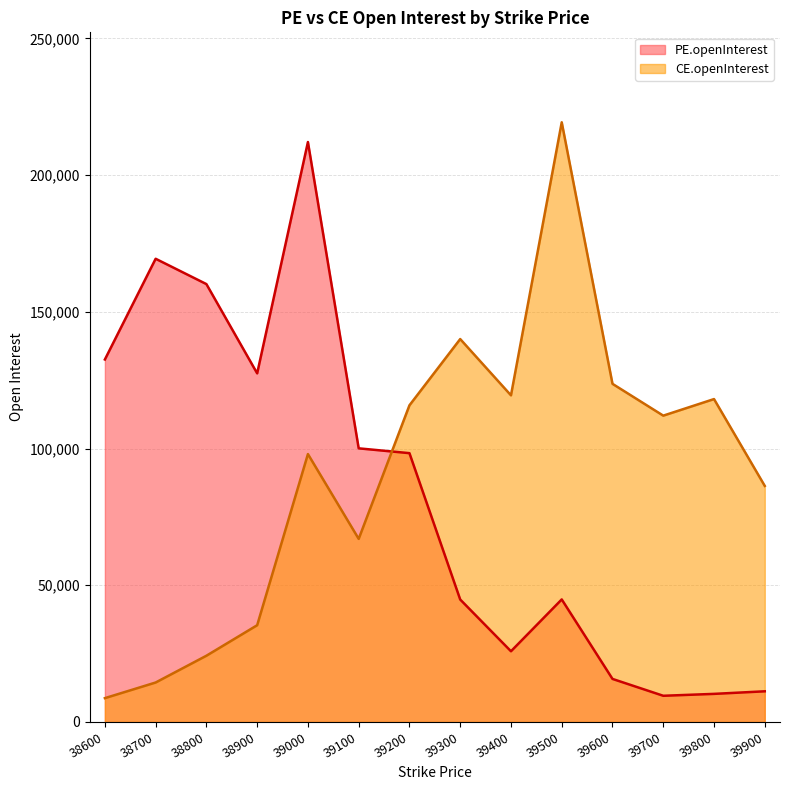

What is the difference between the maximum and minimum values in the CE.openInterest series?

210587